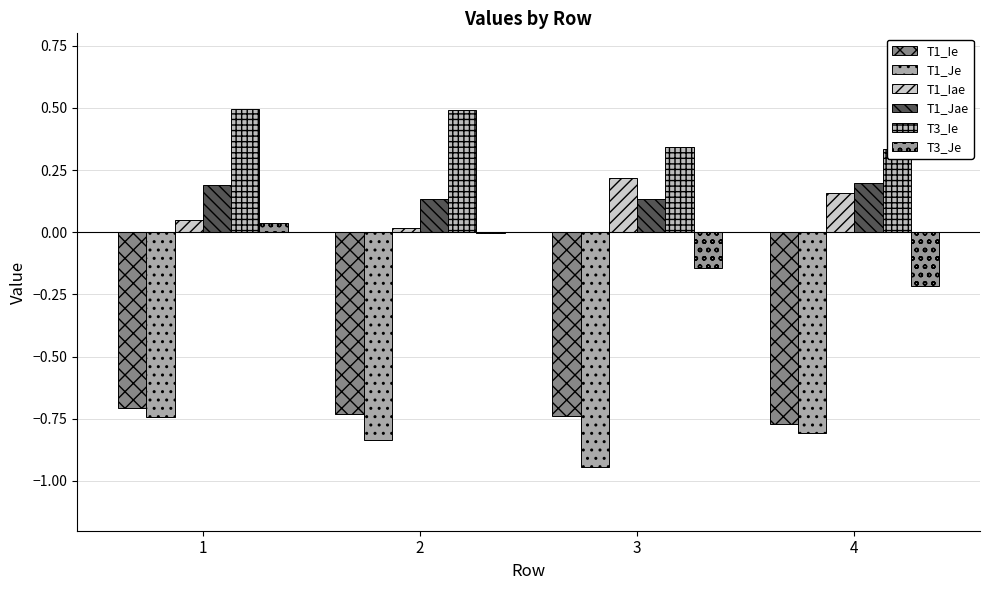

Which series changed the most between 3 and 4?

T1_Je